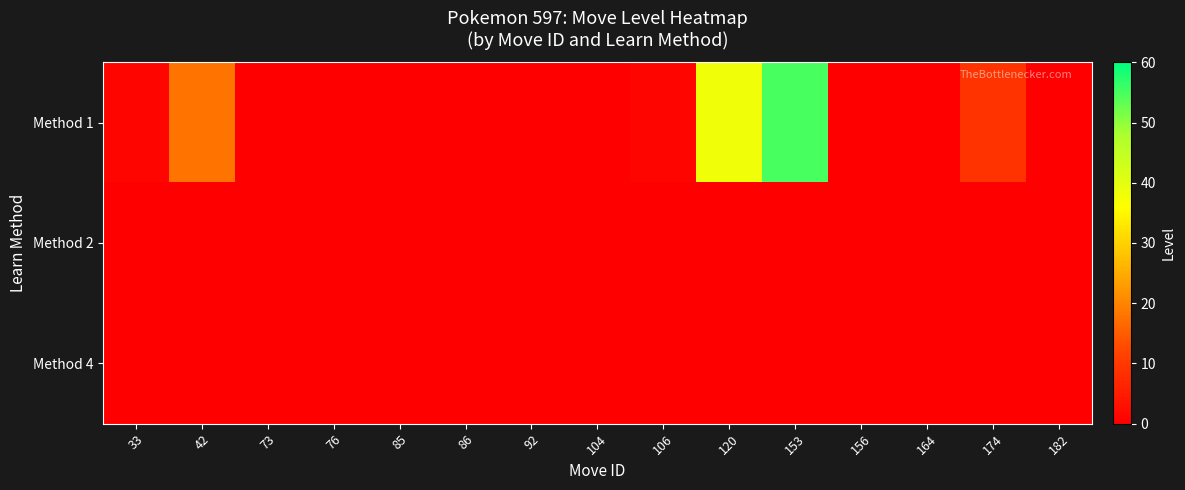

Reading left to right, extract all data points from this chart.

row_0: 33=1	42=18	73=0	76=0	85=0	86=0	92=0	104=0	106=1	120=38	153=55	156=0	164=0	174=9	182=0
row_1: 33=0	42=0	73=0	76=0	85=0	86=0	92=0	104=0	106=0	120=0	153=0	156=0	164=0	174=0	182=0
row_2: 33=0	42=0	73=0	76=0	85=0	86=0	92=0	104=0	106=0	120=0	153=0	156=0	164=0	174=0	182=0